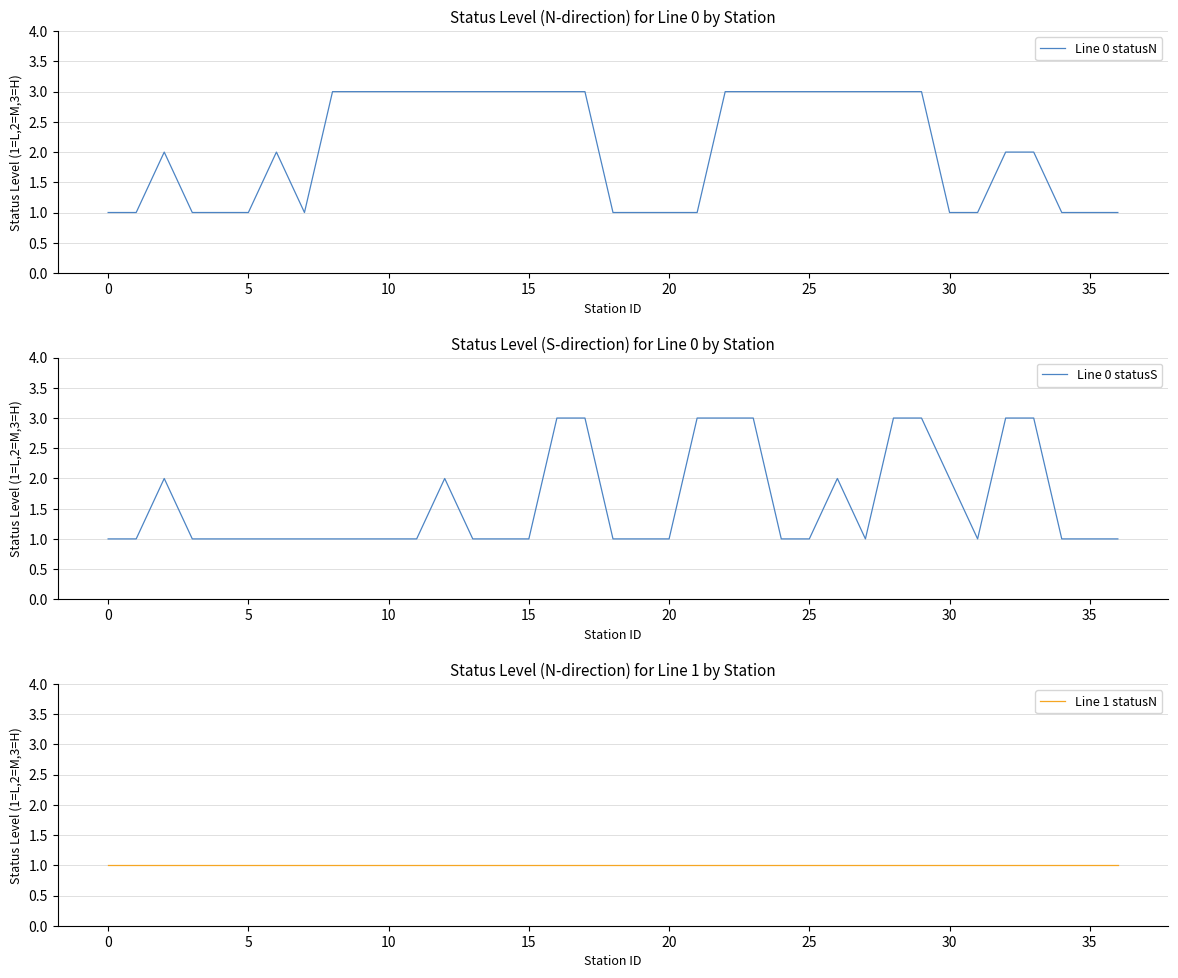

How many Line 0 statusS values are between 1 and 2?

28